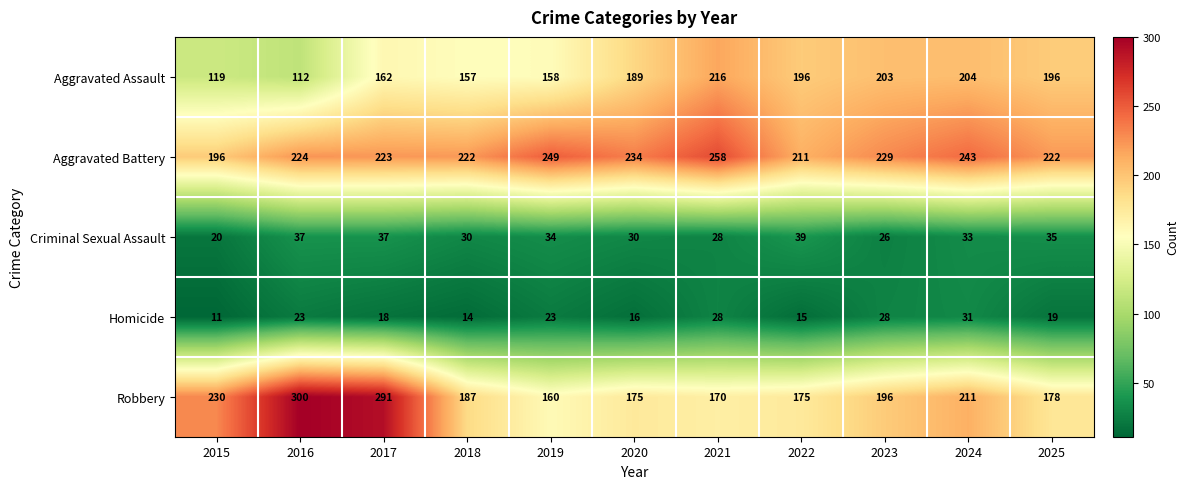

Which series changed the most between 2015 and 2022?

Aggravated Assault